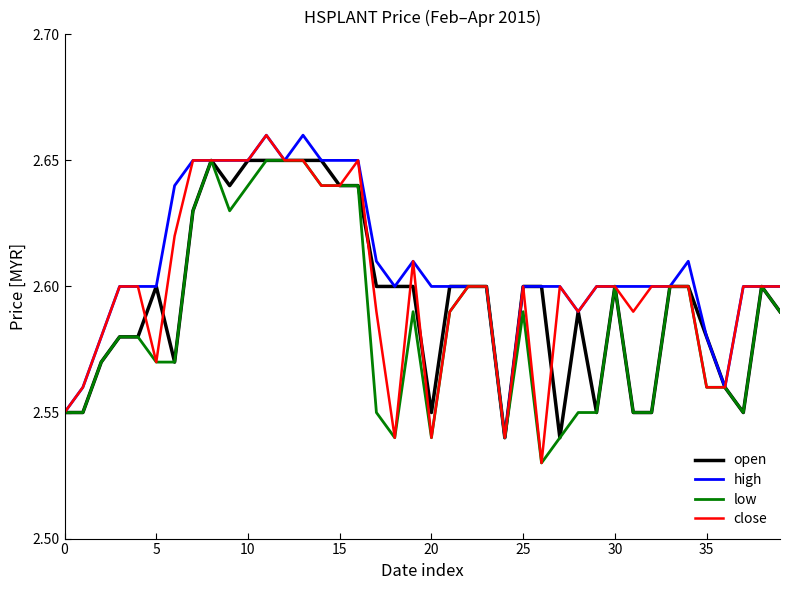

Which series has the largest range (max minus min)?

close